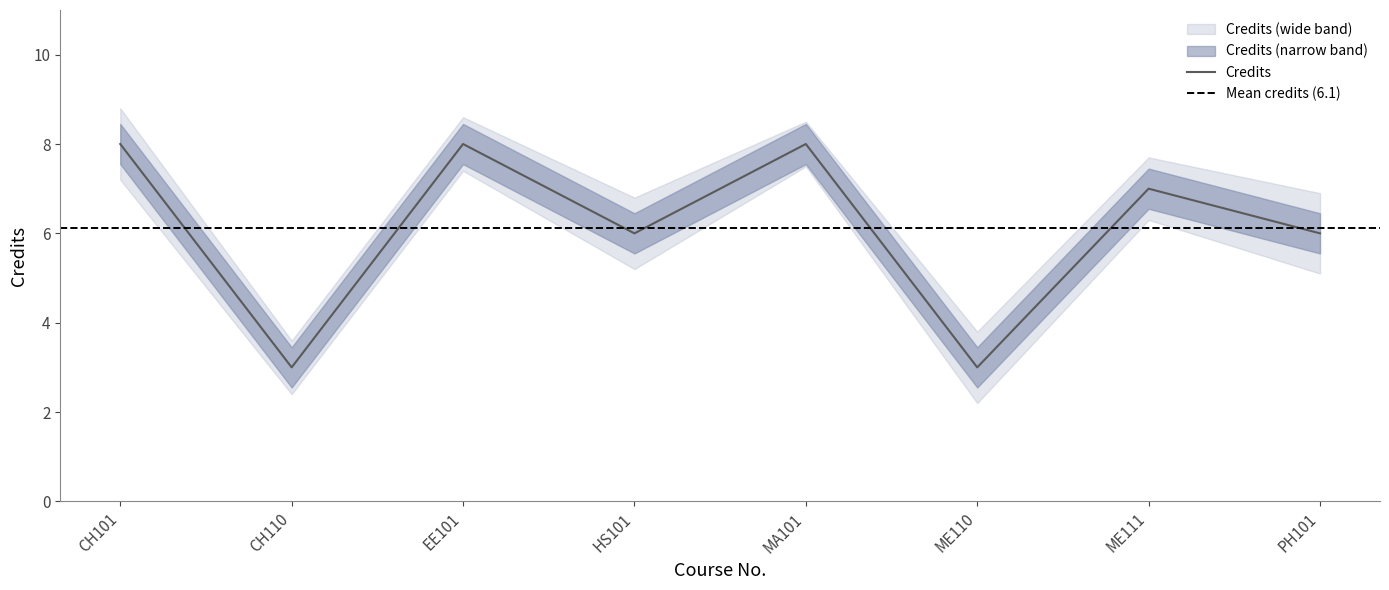

Is it true that Credits equals 8 at PH101?

False